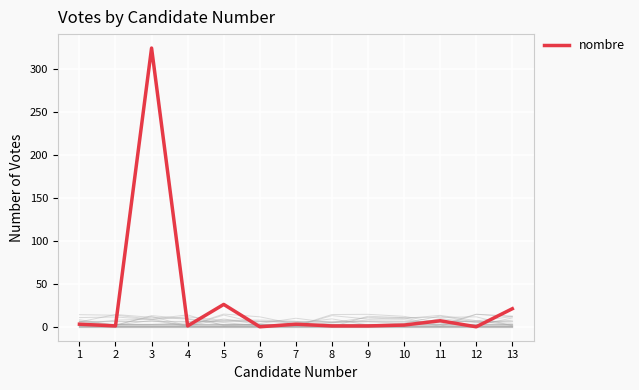

What is the value of the 1st point from the left?

3